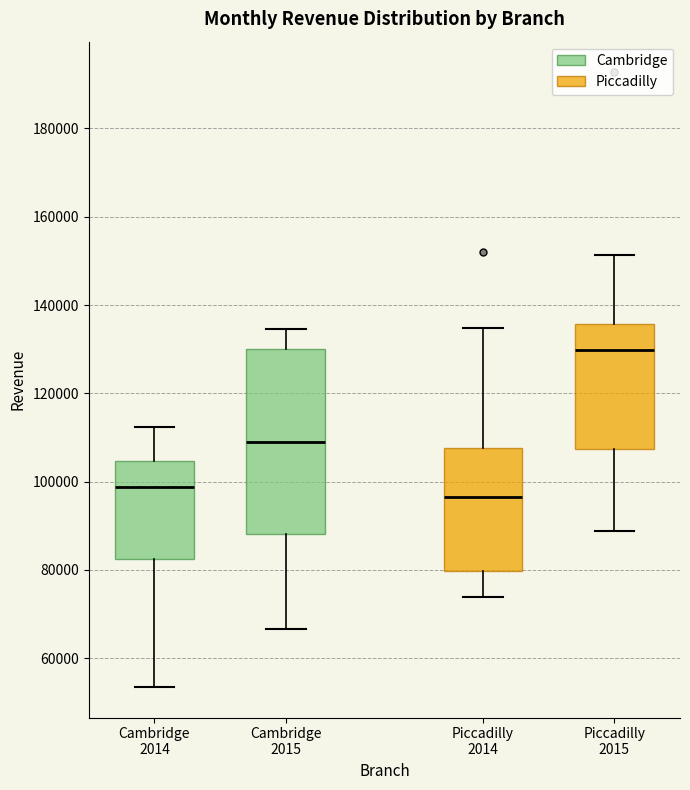

Reading left to right, read every box against the y-axis: the position of its median line, the range the box covers, and the ends of its whiskers. The values are not printed on the chart, so give them approximately, as read against the axis.

Cambridge 2014: median 98000, box 82000 to 104000, whiskers 54000 to 112000
Cambridge 2015: median 108000, box 88000 to 130000, whiskers 66000 to 134000
Piccadilly 2014: median 96000, box 80000 to 108000, whiskers 74000 to 134000
Piccadilly 2015: median 130000, box 108000 to 136000, whiskers 88000 to 152000